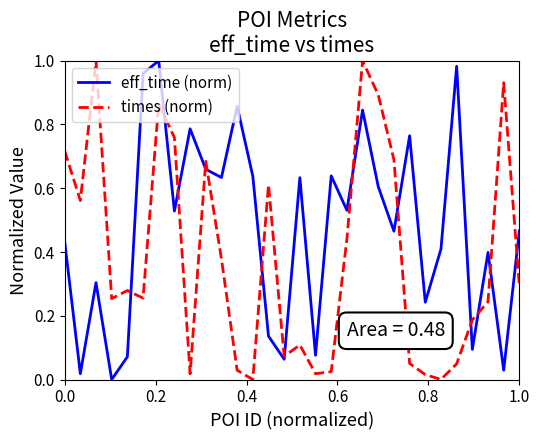

Which series has the largest total across all categories?

eff_time (norm)